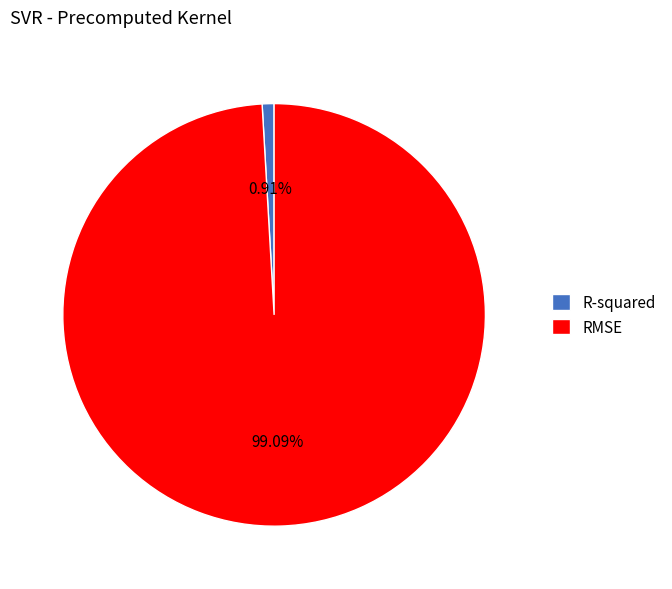

Count the number of slices in the pie.

2